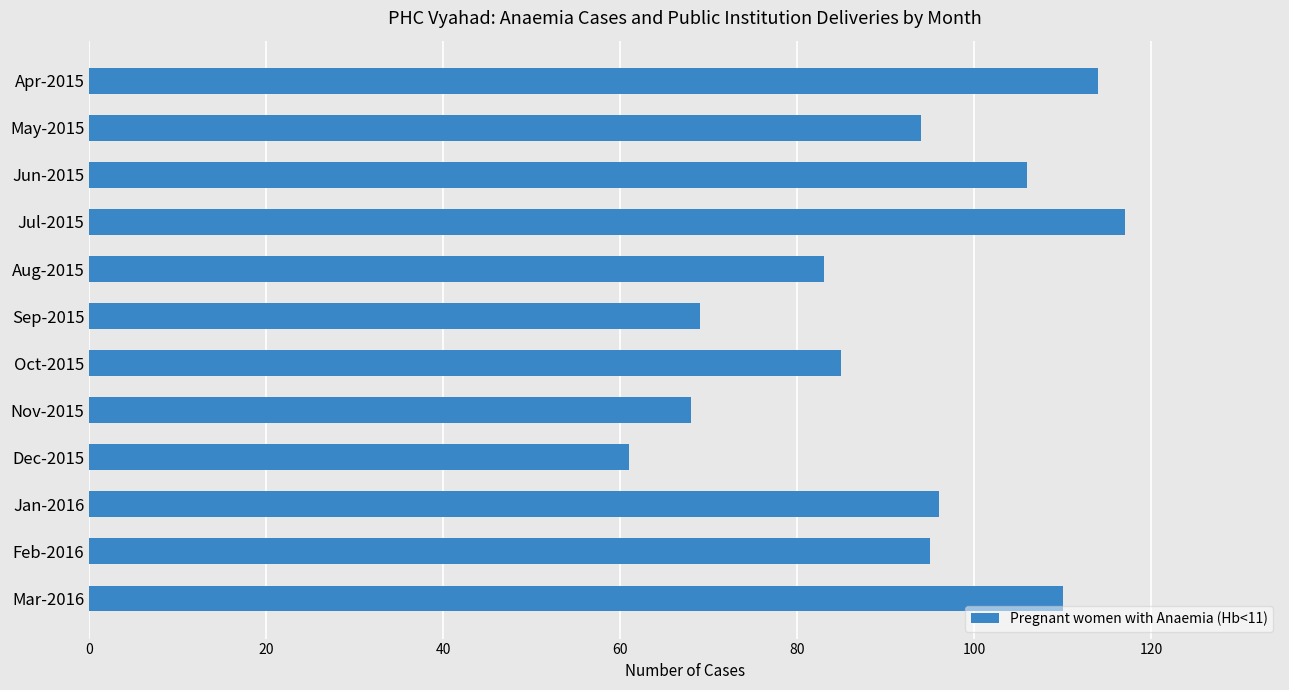

Read the value at Sep-2015, to the nearest 10.

70